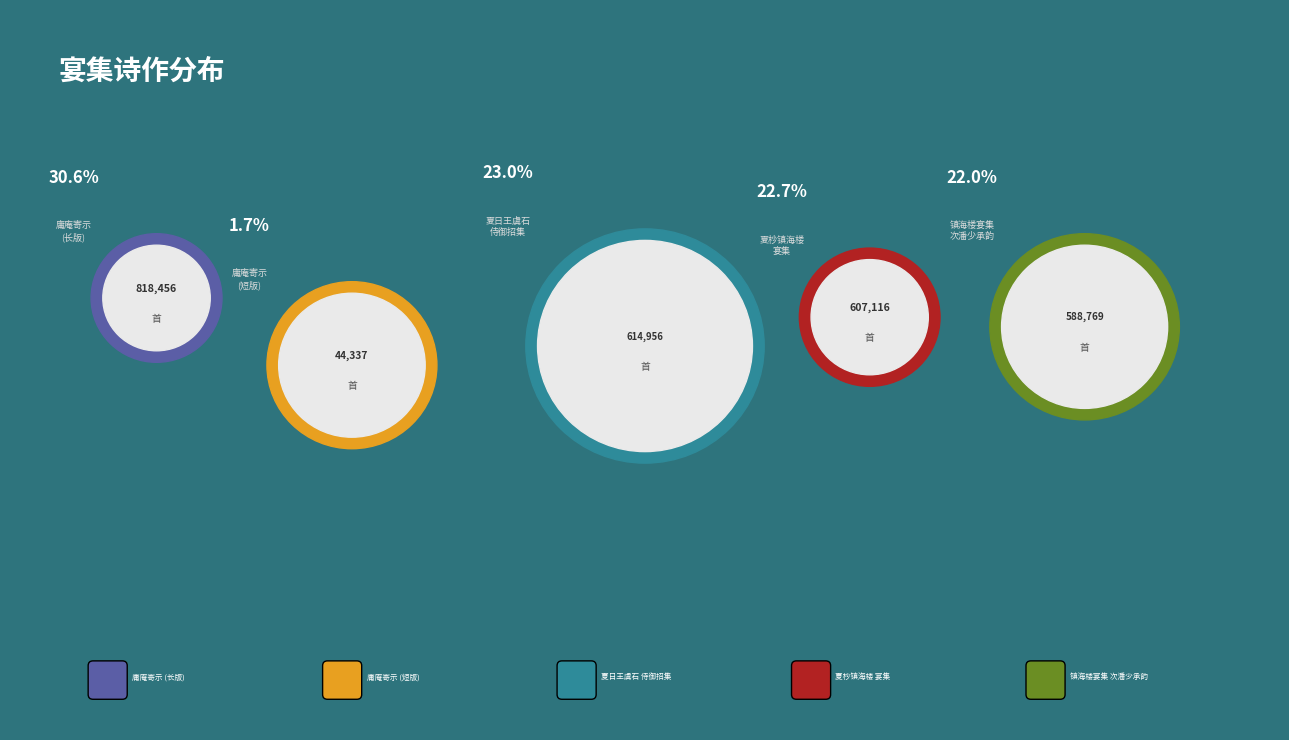

Rank the categories by value from highest to lowest.

庸庵寄示重九海楼宴集之作适是夕饮仁先湖上宅放舟泛月而归次其韵答之, 夏日王虞石侍御招同曾元鲁大参镇海楼宴集即席分韵, 夏杪镇海楼宴集, 镇海楼宴集次潘少承韵时少承适至自冲鹤赋诗故以鹤仙称之为诸朋载酒者梁思伯中翰也, 庸庵寄示重九海楼宴集之作适是夕饮仁先湖上